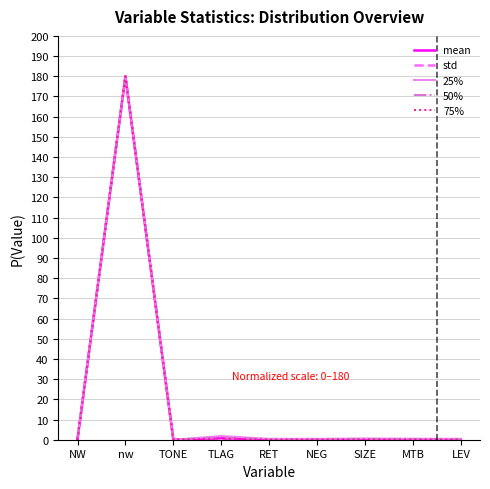

Which category has the highest value in the 25% series?

nw